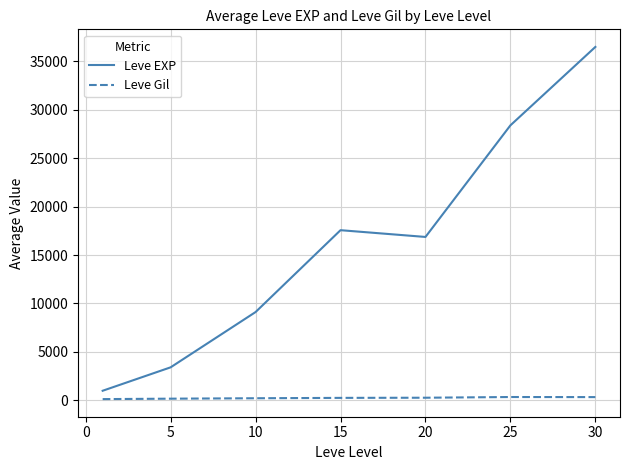

True or false: Leve Gil and Leve EXP cross at least once.

False